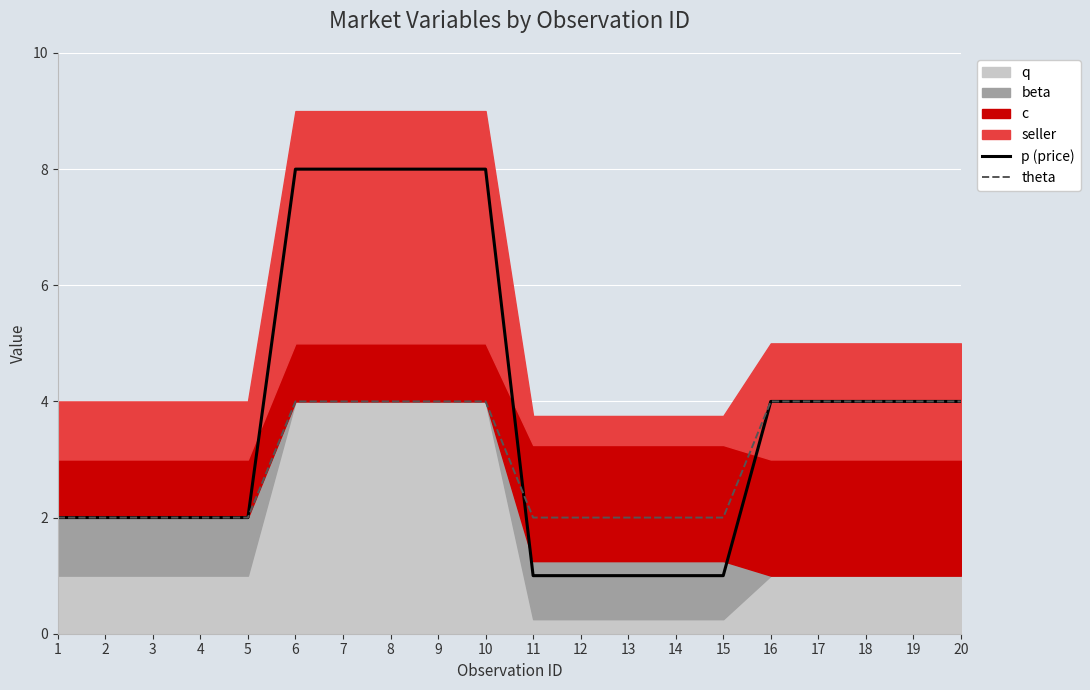

How many intersections are there between theta and p (price)?

1